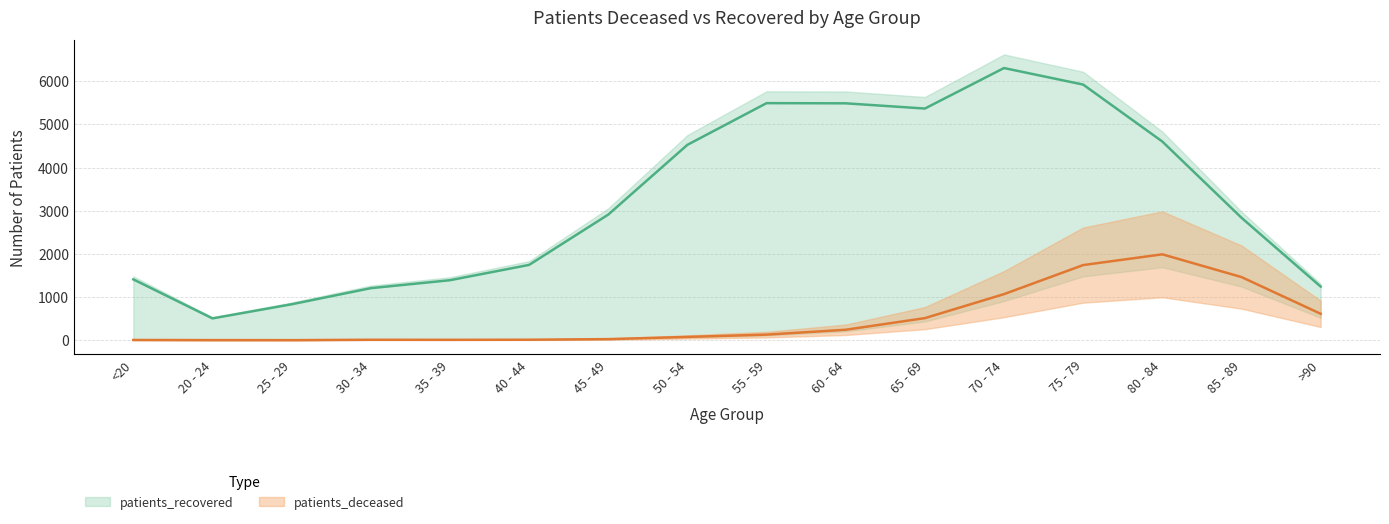

Reading right to left, list all the values displayed in this chart.

patients_deceased: 613	1463	1990	1741	1068	512	243	130	77	26	12	10	11	2	3	6
patients_recovered: 1243	2837	4602	5921	6304	5366	5487	5491	4526	2910	1745	1390	1206	833	506	1409